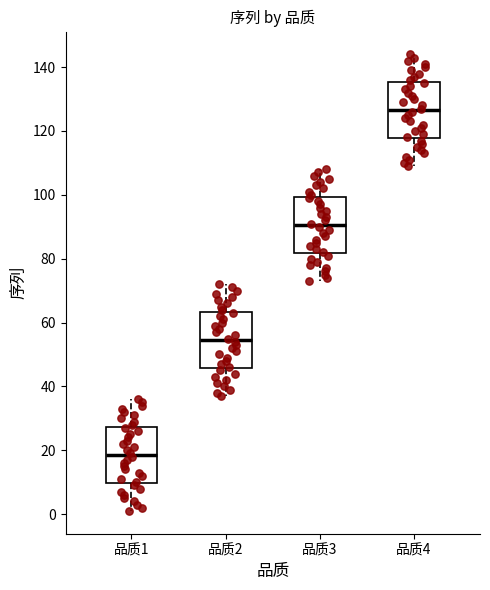

Reading left to right, read every box against the y-axis: the position of its median line, the range the box covers, and the ends of its whiskers. The values are not printed on the chart, so give them approximately, as read against the axis.

品质1: median 18, box 10 to 28, whiskers 2 to 36
品质2: median 54, box 46 to 64, whiskers 38 to 72
品质3: median 90, box 82 to 100, whiskers 74 to 108
品质4: median 126, box 118 to 136, whiskers 110 to 144